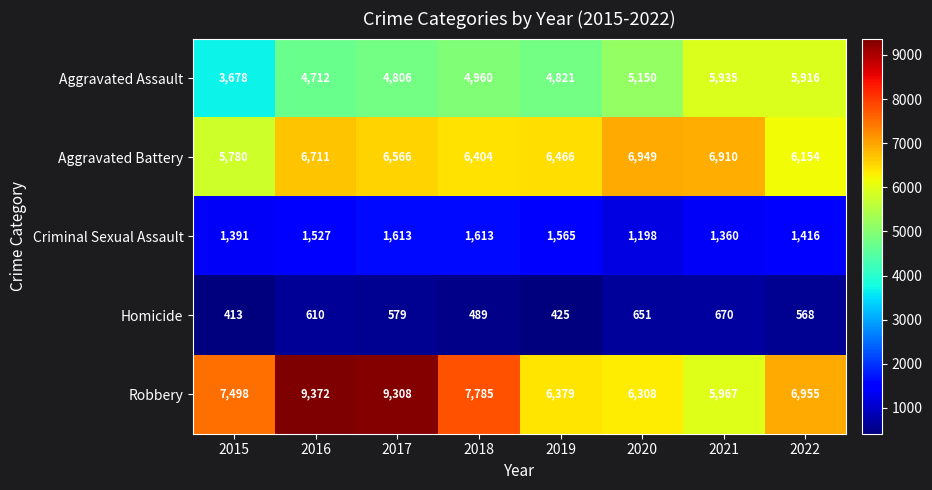

How many series are shown in this chart?

5